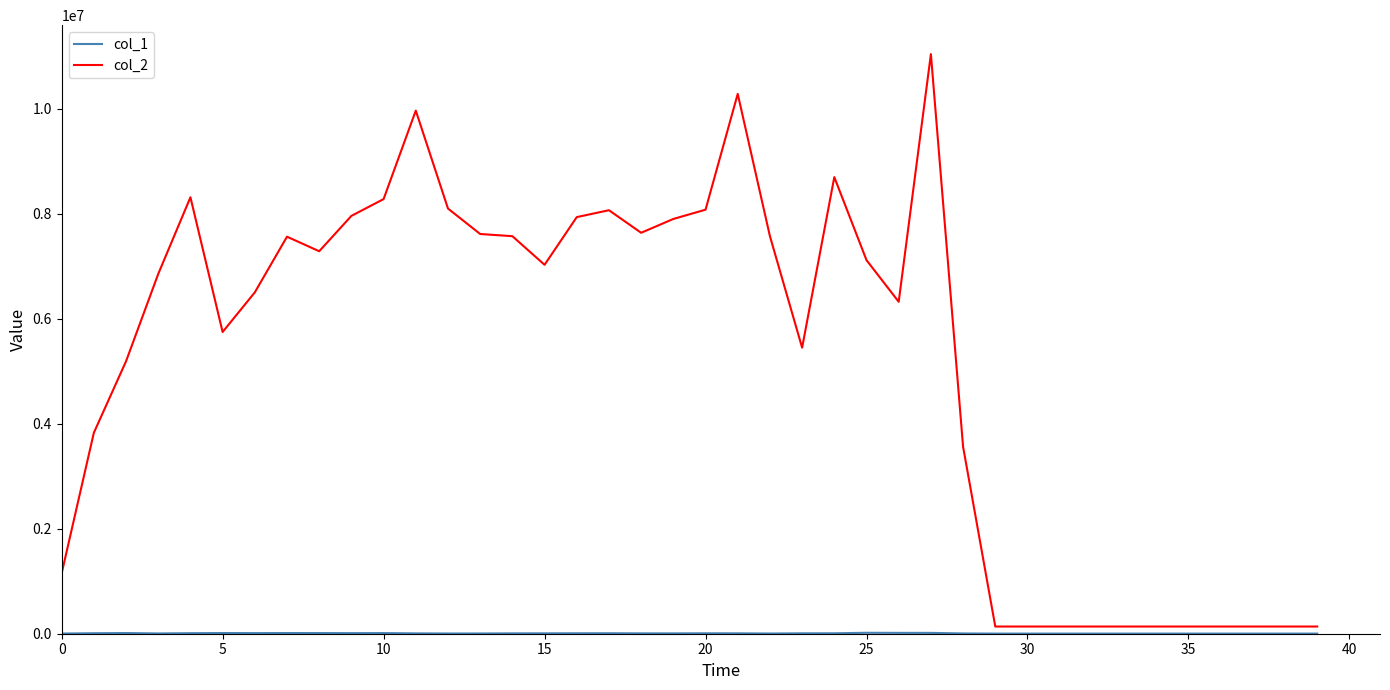

Does the chart display data point markers on the line(s)?

No